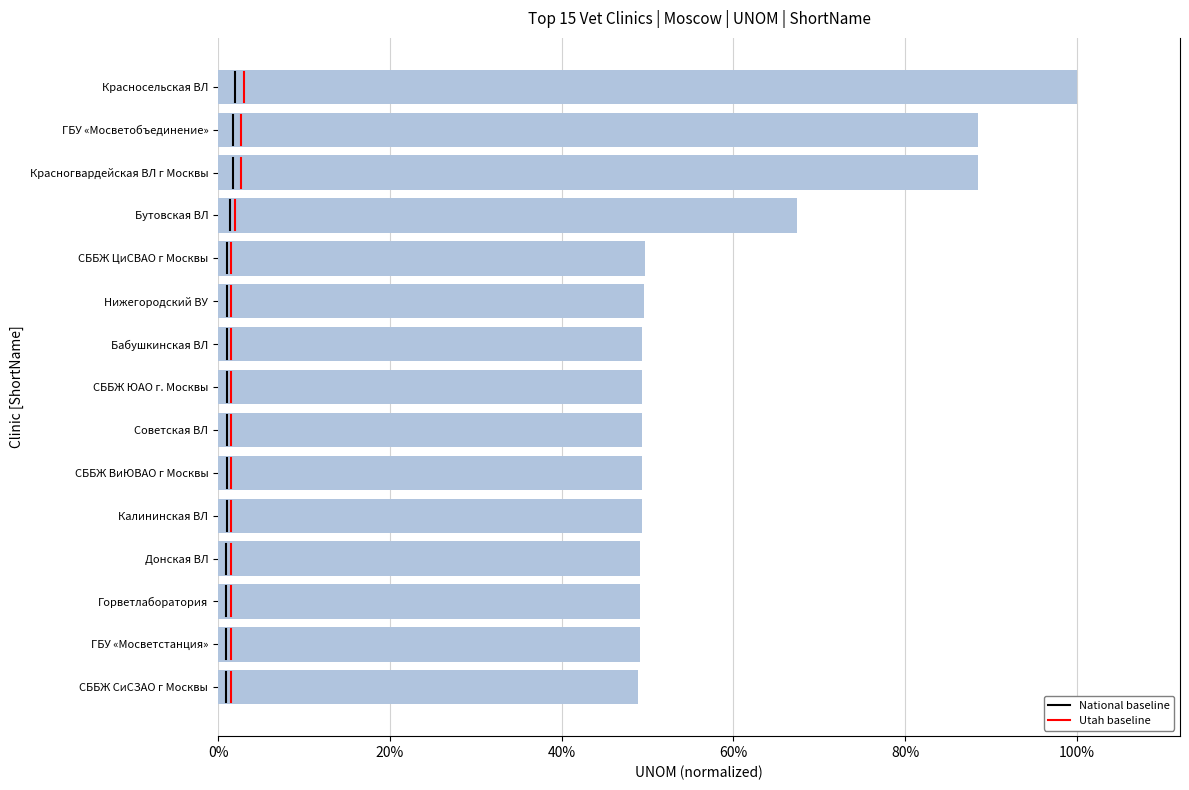

How many bars are there in total?

15